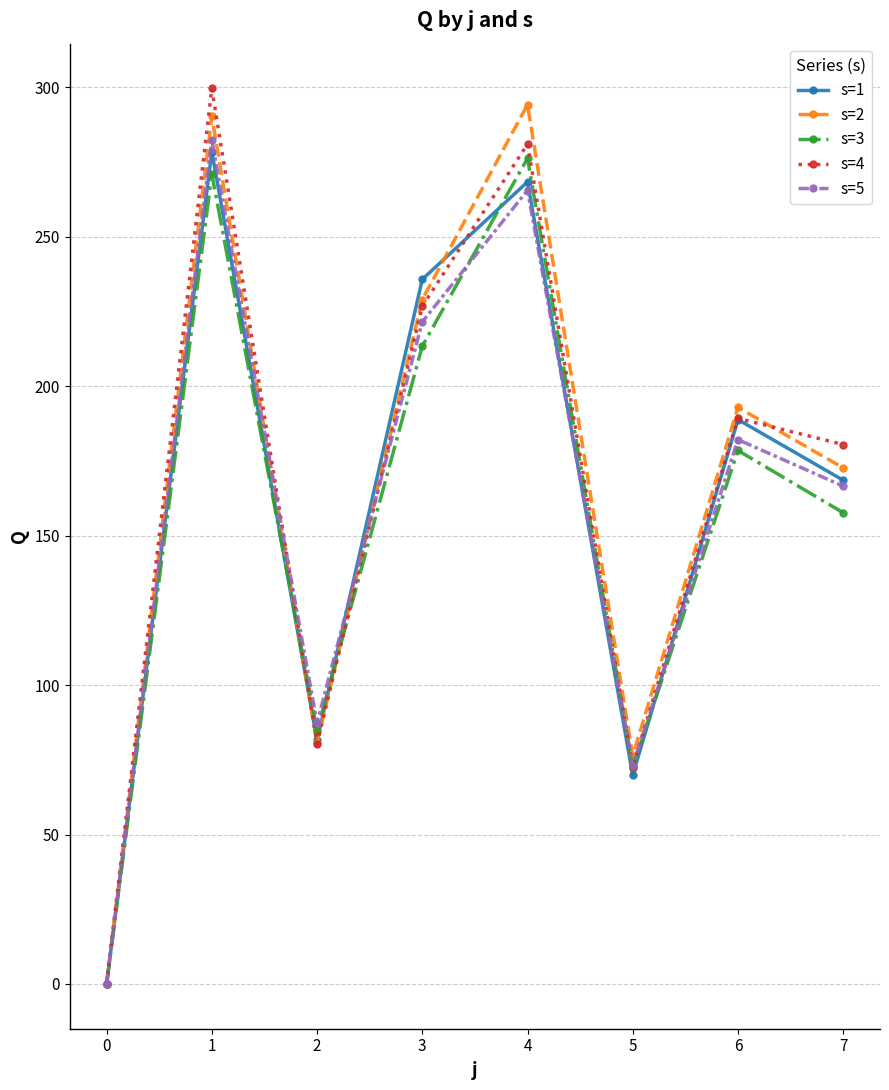

What is the value of the s=4 point at the 5th from the left?

281.0